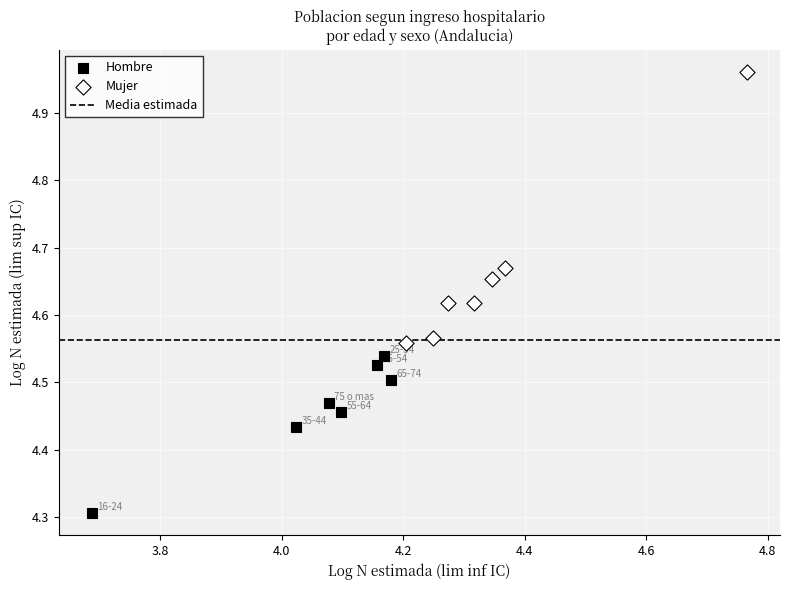

Which series reaches the minimum Y coordinate?

Hombre